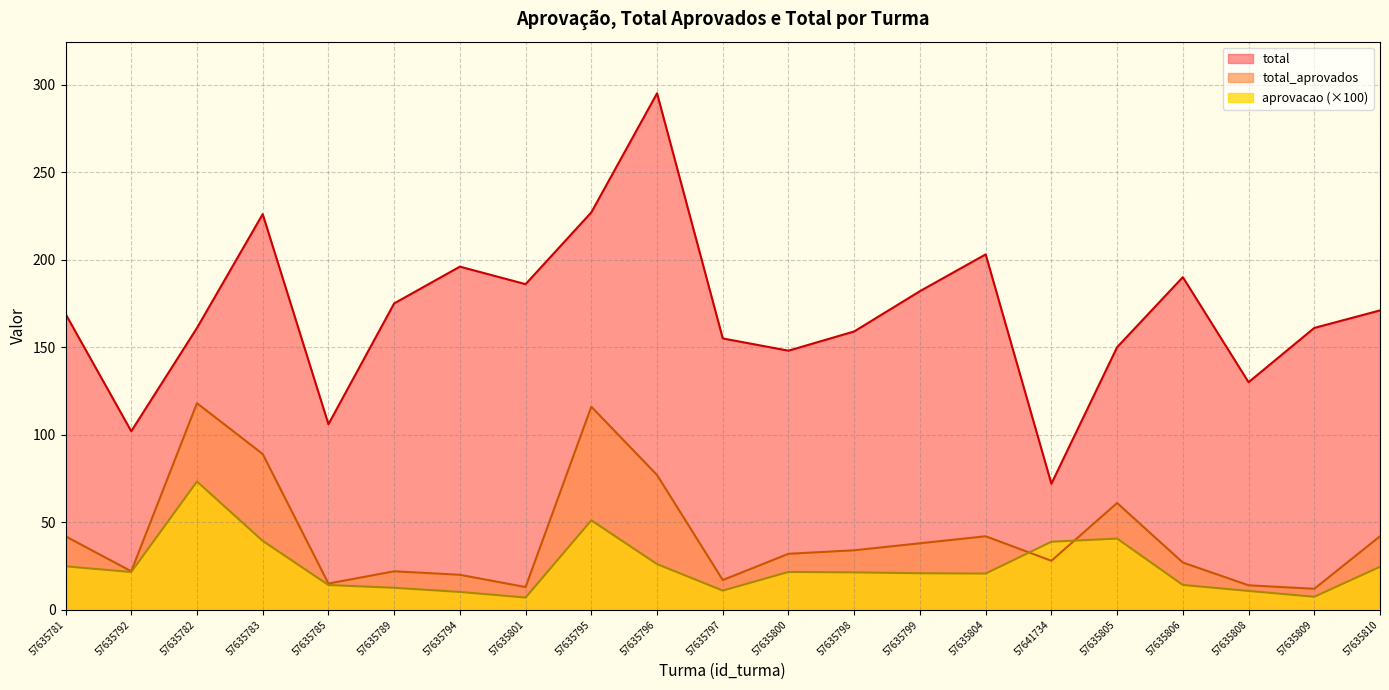

True or false: total_aprovados and total cross at least once.

False